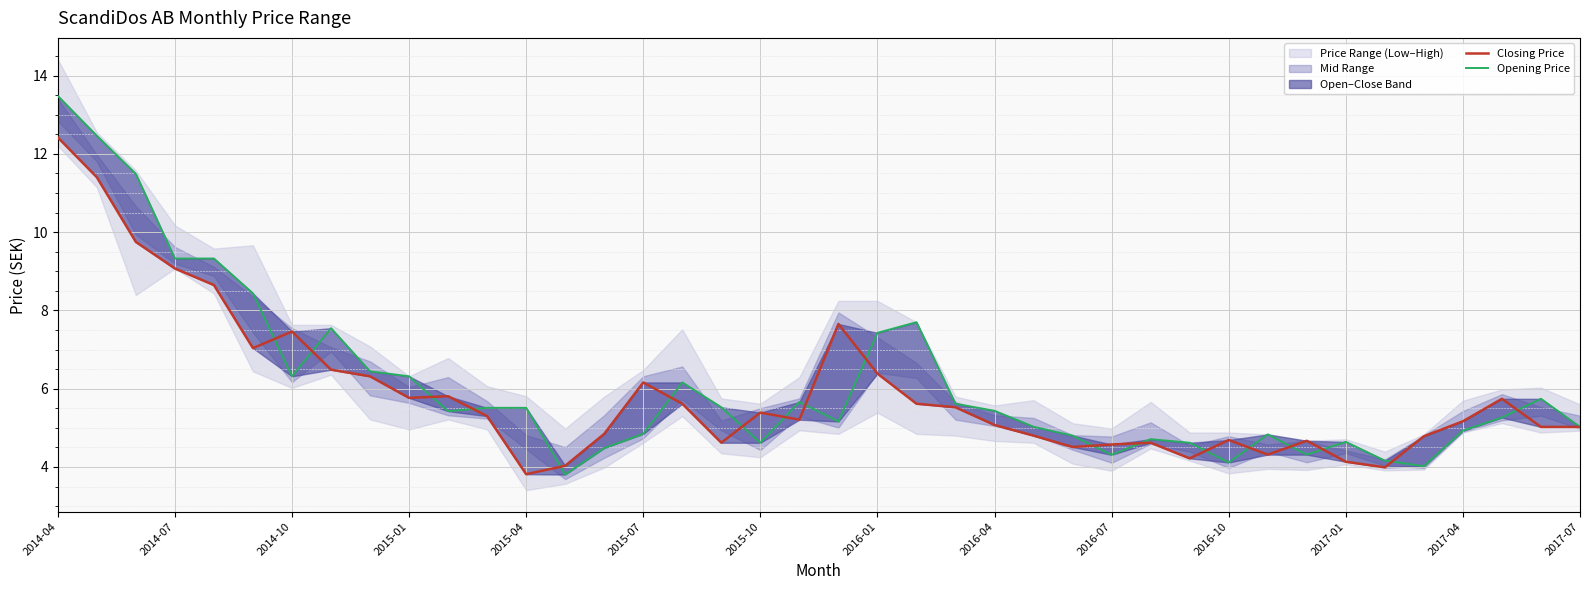

True or false: Closing Price has a value of 9.0 at 2015-07.

False